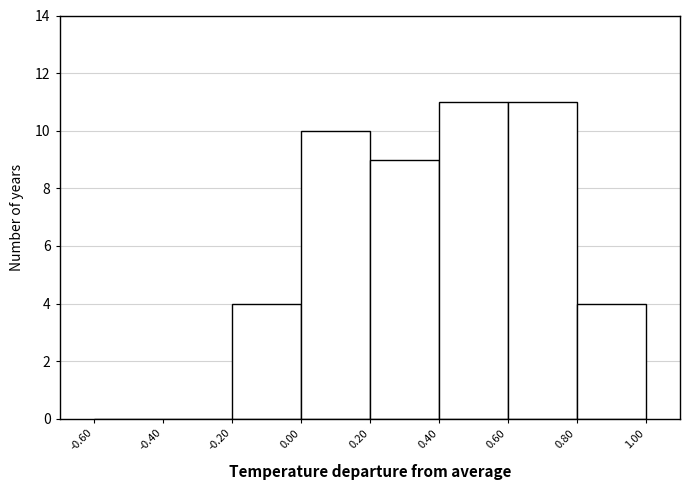

Reading left to right, list every bar in this chart as the range it spans on the x-axis followed by its height. The values are not printed on the chart, so give them approximately, as read against the axis.

-0.60 to -0.40: 0
-0.40 to -0.20: 0
-0.20 to 0.00: 4
0.00 to 0.20: 10
0.20 to 0.40: 9
0.40 to 0.60: 11
0.60 to 0.80: 11
0.80 to 1.00: 4